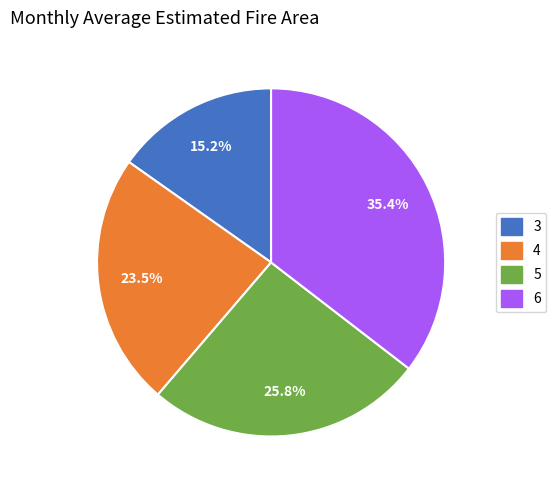

Which category has the biggest portion of the pie?

6